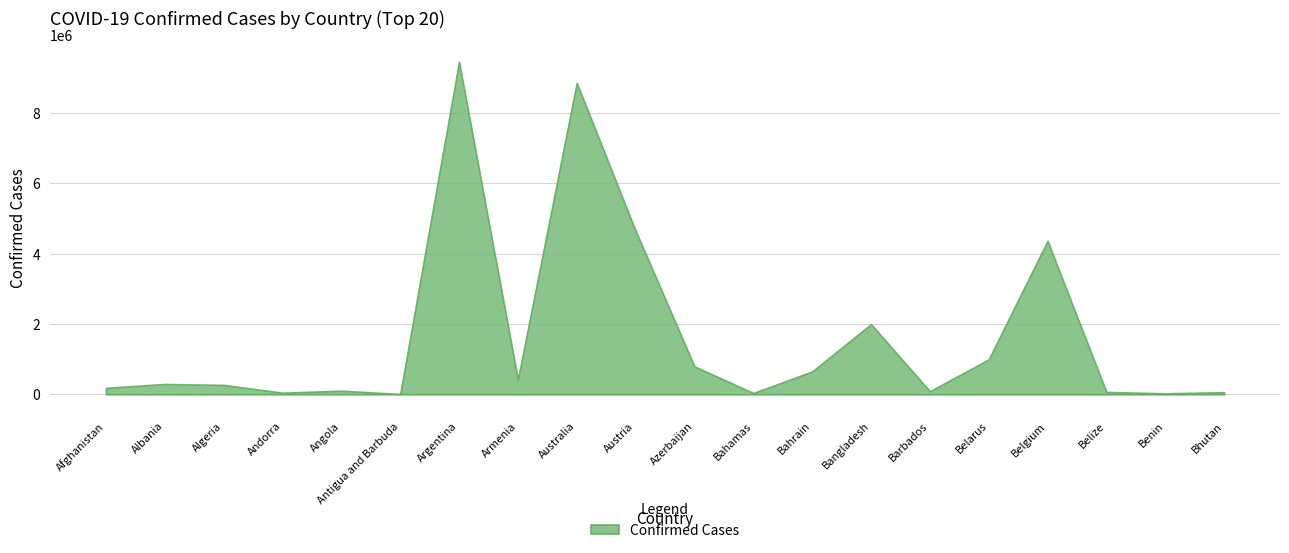

What is the change in value from Afghanistan to Andorra?

-138847